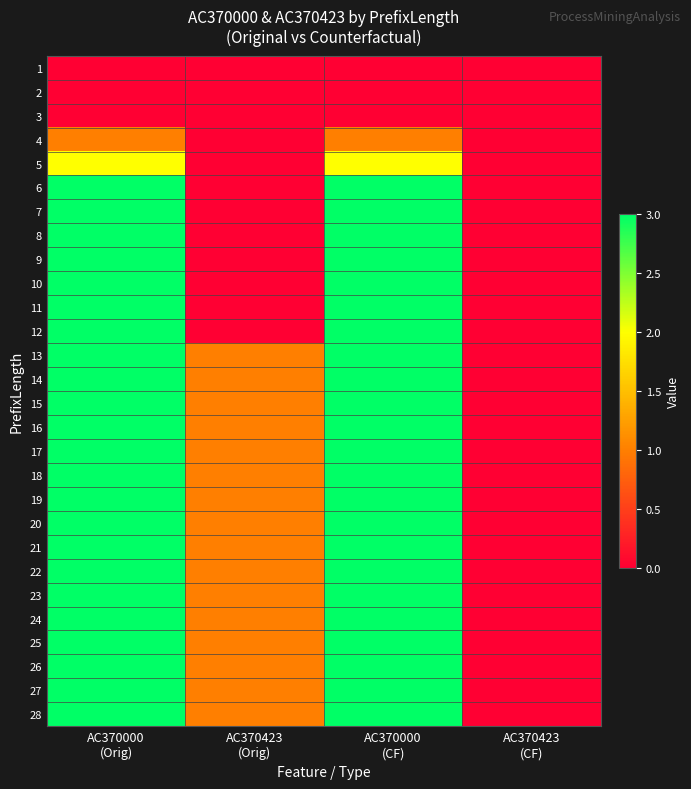

Reading left to right, what are all the values shown in this chart?

1: AC370000
(Orig)=0	AC370423
(Orig)=0	AC370000
(CF)=0	AC370423
(CF)=0
2: AC370000
(Orig)=0	AC370423
(Orig)=0	AC370000
(CF)=0	AC370423
(CF)=0
3: AC370000
(Orig)=0	AC370423
(Orig)=0	AC370000
(CF)=0	AC370423
(CF)=0
4: AC370000
(Orig)=1	AC370423
(Orig)=0	AC370000
(CF)=1	AC370423
(CF)=0
5: AC370000
(Orig)=2	AC370423
(Orig)=0	AC370000
(CF)=2	AC370423
(CF)=0
6: AC370000
(Orig)=3	AC370423
(Orig)=0	AC370000
(CF)=3	AC370423
(CF)=0
7: AC370000
(Orig)=3	AC370423
(Orig)=0	AC370000
(CF)=3	AC370423
(CF)=0
8: AC370000
(Orig)=3	AC370423
(Orig)=0	AC370000
(CF)=3	AC370423
(CF)=0
9: AC370000
(Orig)=3	AC370423
(Orig)=0	AC370000
(CF)=3	AC370423
(CF)=0
10: AC370000
(Orig)=3	AC370423
(Orig)=0	AC370000
(CF)=3	AC370423
(CF)=0
11: AC370000
(Orig)=3	AC370423
(Orig)=0	AC370000
(CF)=3	AC370423
(CF)=0
12: AC370000
(Orig)=3	AC370423
(Orig)=0	AC370000
(CF)=3	AC370423
(CF)=0
13: AC370000
(Orig)=3	AC370423
(Orig)=1	AC370000
(CF)=3	AC370423
(CF)=0
14: AC370000
(Orig)=3	AC370423
(Orig)=1	AC370000
(CF)=3	AC370423
(CF)=0
15: AC370000
(Orig)=3	AC370423
(Orig)=1	AC370000
(CF)=3	AC370423
(CF)=0
16: AC370000
(Orig)=3	AC370423
(Orig)=1	AC370000
(CF)=3	AC370423
(CF)=0
17: AC370000
(Orig)=3	AC370423
(Orig)=1	AC370000
(CF)=3	AC370423
(CF)=0
18: AC370000
(Orig)=3	AC370423
(Orig)=1	AC370000
(CF)=3	AC370423
(CF)=0
19: AC370000
(Orig)=3	AC370423
(Orig)=1	AC370000
(CF)=3	AC370423
(CF)=0
20: AC370000
(Orig)=3	AC370423
(Orig)=1	AC370000
(CF)=3	AC370423
(CF)=0
21: AC370000
(Orig)=3	AC370423
(Orig)=1	AC370000
(CF)=3	AC370423
(CF)=0
22: AC370000
(Orig)=3	AC370423
(Orig)=1	AC370000
(CF)=3	AC370423
(CF)=0
23: AC370000
(Orig)=3	AC370423
(Orig)=1	AC370000
(CF)=3	AC370423
(CF)=0
24: AC370000
(Orig)=3	AC370423
(Orig)=1	AC370000
(CF)=3	AC370423
(CF)=0
25: AC370000
(Orig)=3	AC370423
(Orig)=1	AC370000
(CF)=3	AC370423
(CF)=0
26: AC370000
(Orig)=3	AC370423
(Orig)=1	AC370000
(CF)=3	AC370423
(CF)=0
27: AC370000
(Orig)=3	AC370423
(Orig)=1	AC370000
(CF)=3	AC370423
(CF)=0
28: AC370000
(Orig)=3	AC370423
(Orig)=1	AC370000
(CF)=3	AC370423
(CF)=0